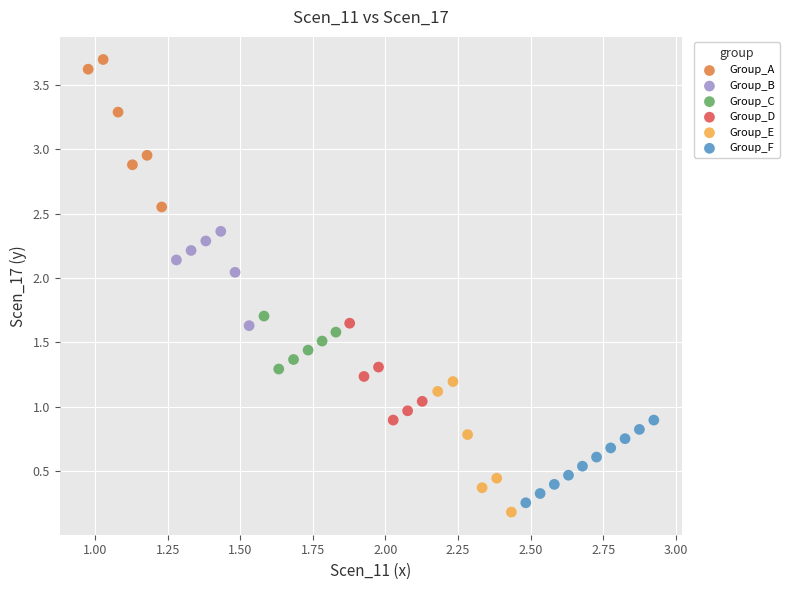

Which series has the widest spread of Y values?

Group_A